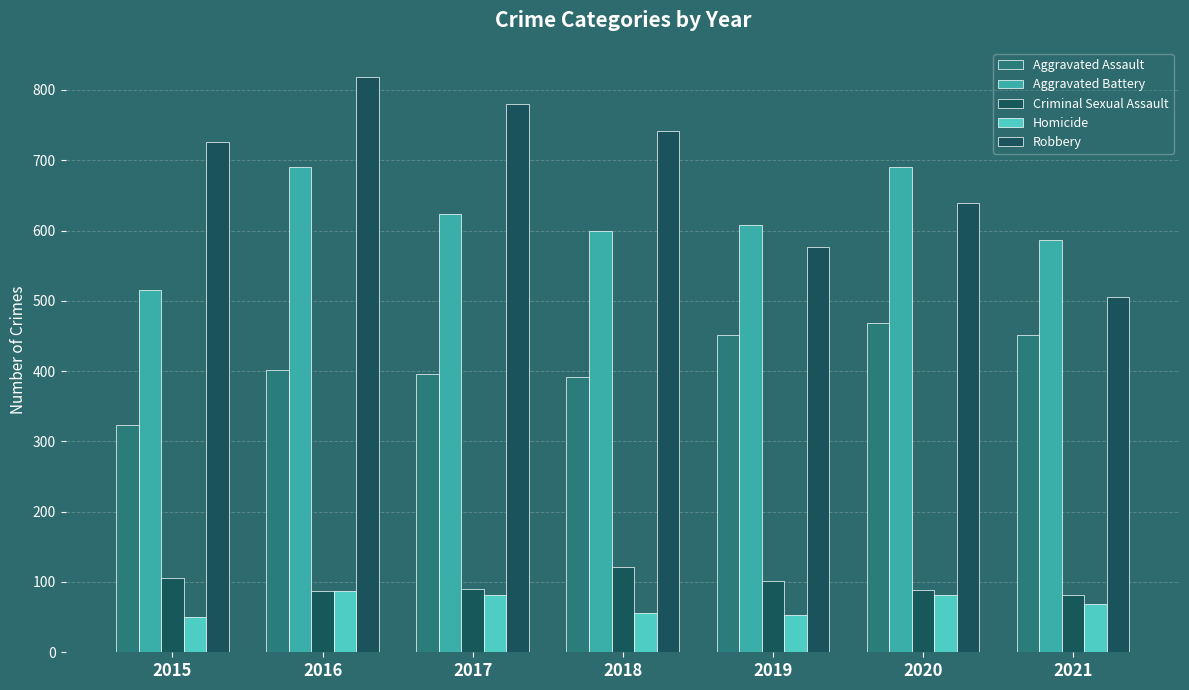

At which category is the sum across all series the highest?

2016